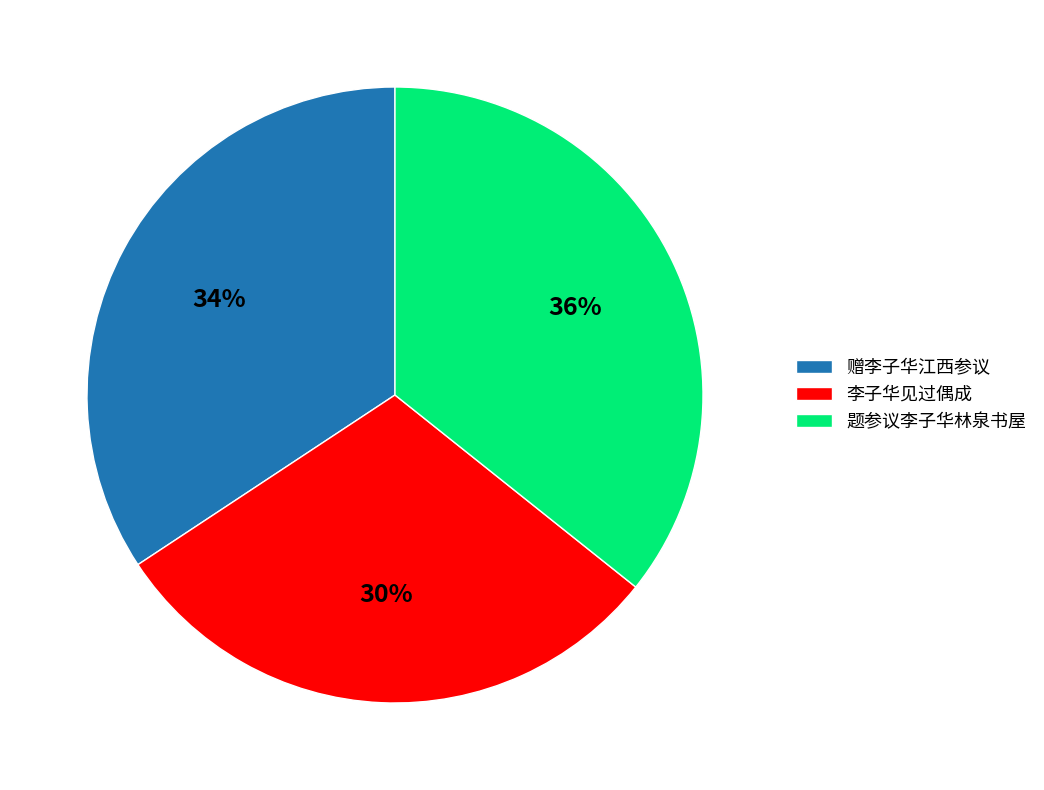

To the nearest percent, what portion does 题参议李子华林泉书屋 represent?

36%